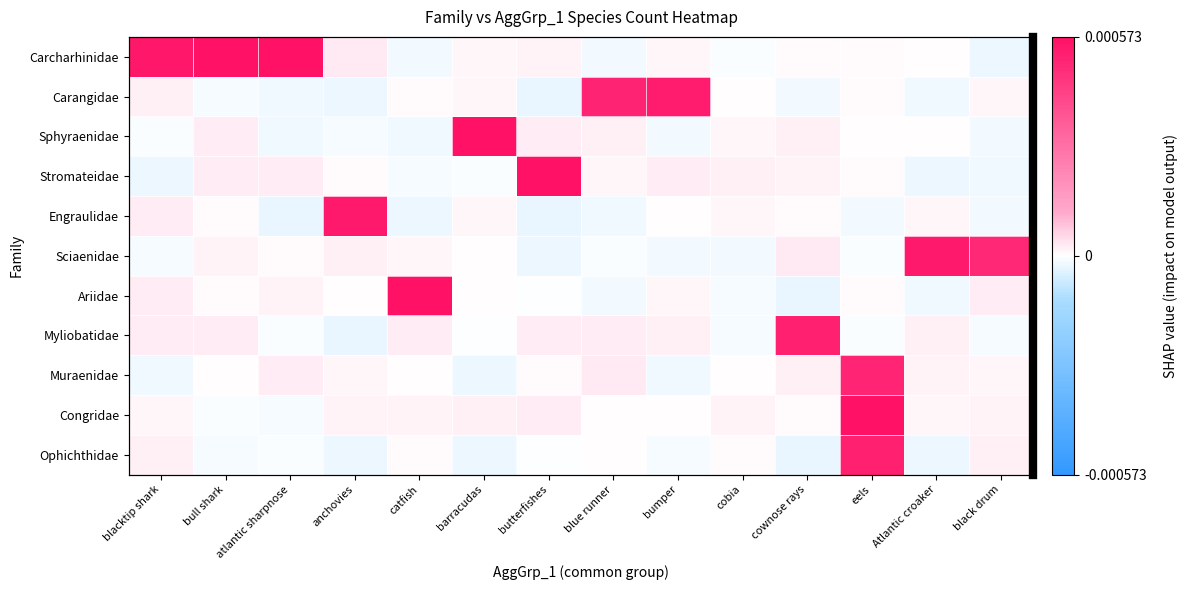

Which category has the highest value in the Stromateidae series?

butterfishes